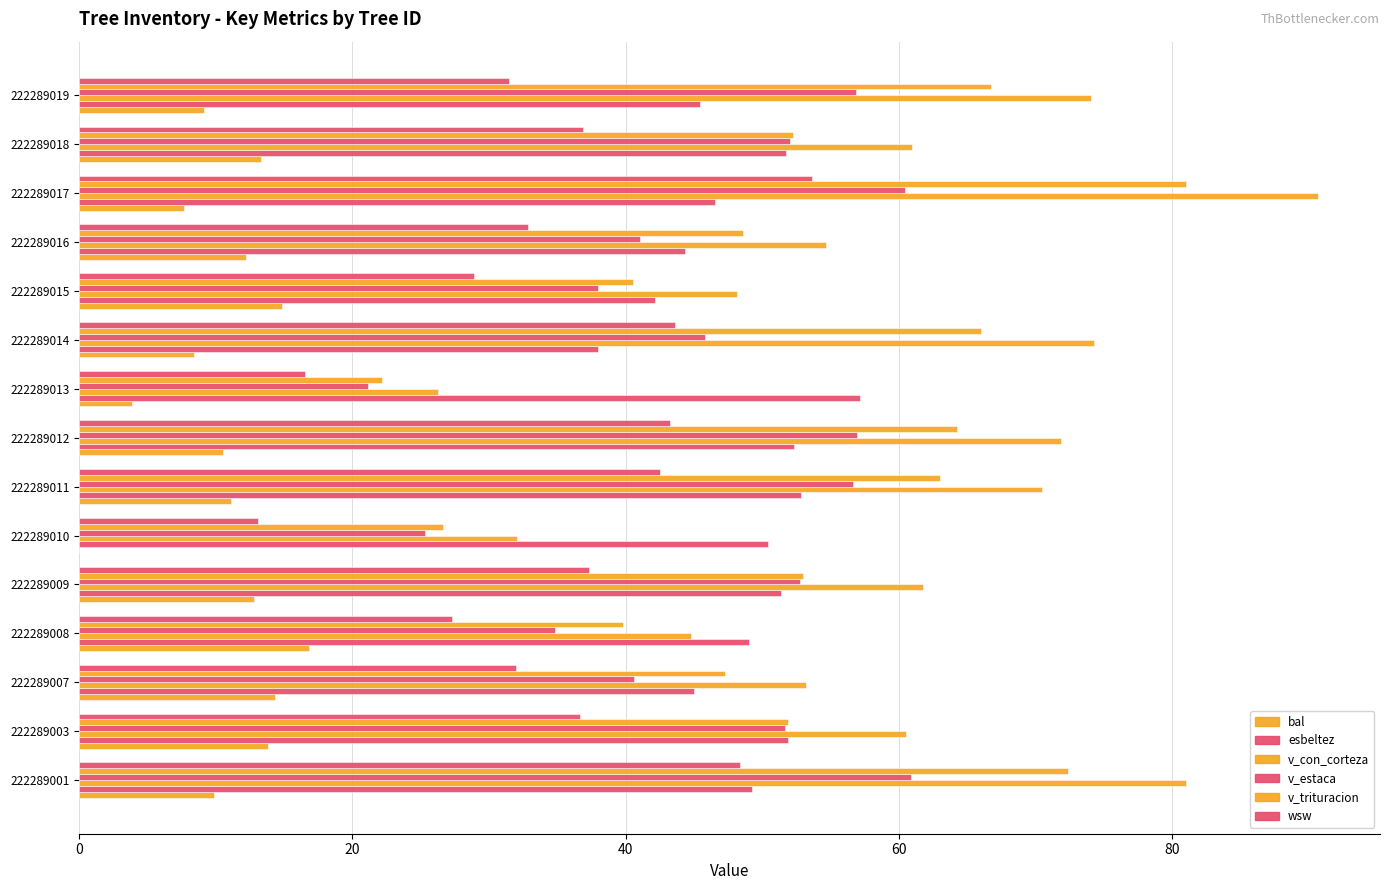

Reading right to left, list all the values displayed in this chart.

bal: 9.2	13.3	7.7	12.2	14.9	8.4	3.9	10.5	11.1	0.0	12.8	16.9	14.4	13.8	9.8
esbeltez: 45.5	51.7	46.5	44.4	42.1	38.0	57.1	52.3	52.8	50.4	51.4	49.1	45.0	51.9	49.2
v_con_corteza: 74.0	61.0	90.7	54.7	48.1	74.3	26.3	71.9	70.5	32.1	61.8	44.8	53.2	60.5	81.0
v_estaca: 56.9	52.0	60.4	41.0	38.0	45.8	21.1	56.9	56.6	25.3	52.7	34.8	40.6	51.7	60.9
v_trituracion: 66.7	52.3	81.0	48.6	40.6	66.0	22.1	64.2	63.0	26.6	53.0	39.8	47.3	51.9	72.4
wsw: 31.4	36.9	53.7	32.8	28.9	43.6	16.5	43.3	42.5	13.1	37.4	27.3	32.0	36.6	48.3